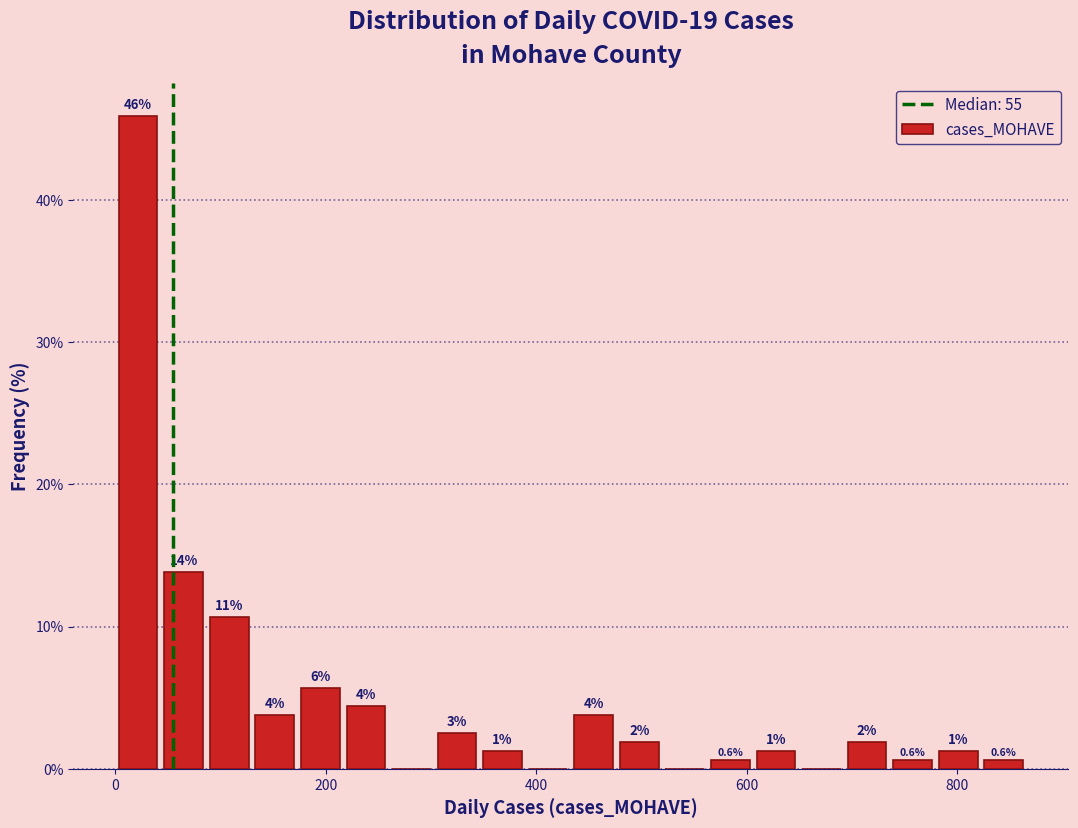

Around what value on the x-axis is the tallest bar? Give the approximate position of its centre, as read against the axis.

20